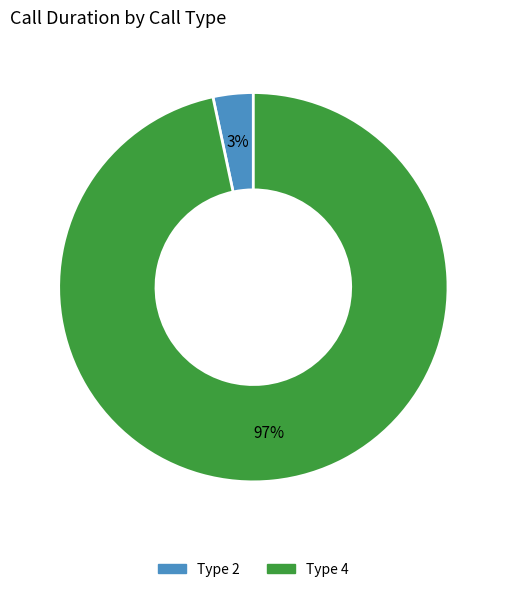

To the nearest percent, what is the average slice percentage?

50%